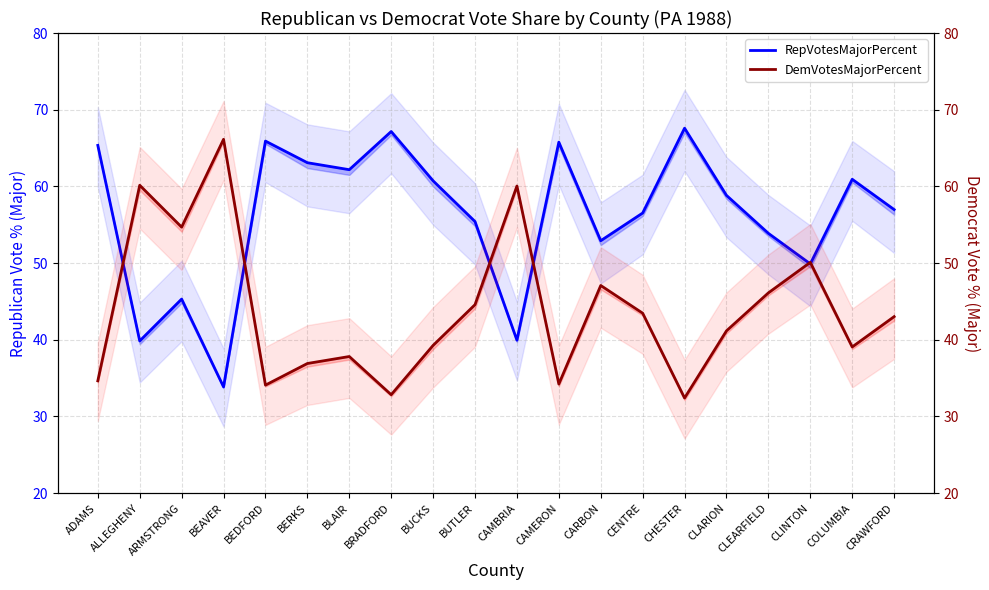

Which series has the largest range (max minus min)?

RepVotesMajorPercent